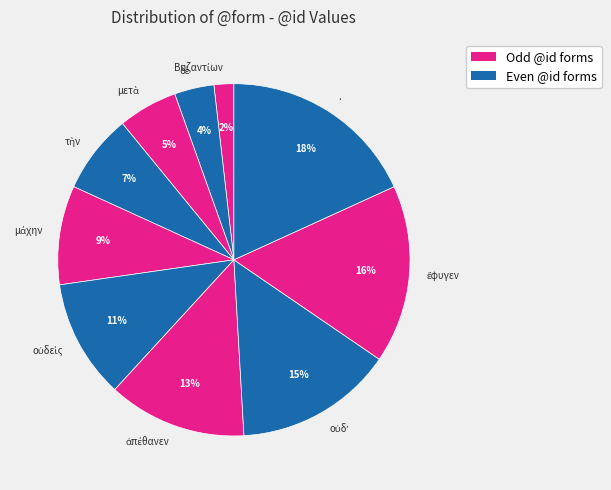

What is the largest slice in the pie chart?

.